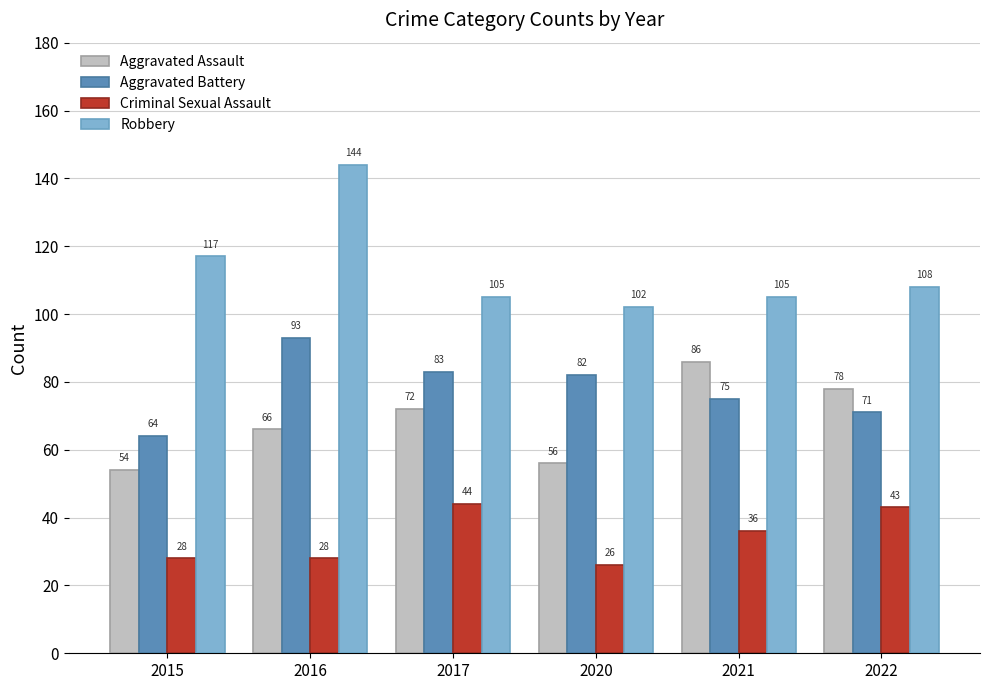

At which category does the chart reach its peak across all series?

2016